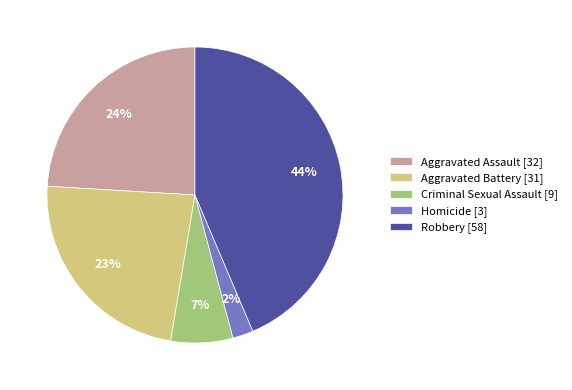

Do Homicide and Aggravated Battery together represent more than half of the pie?

No